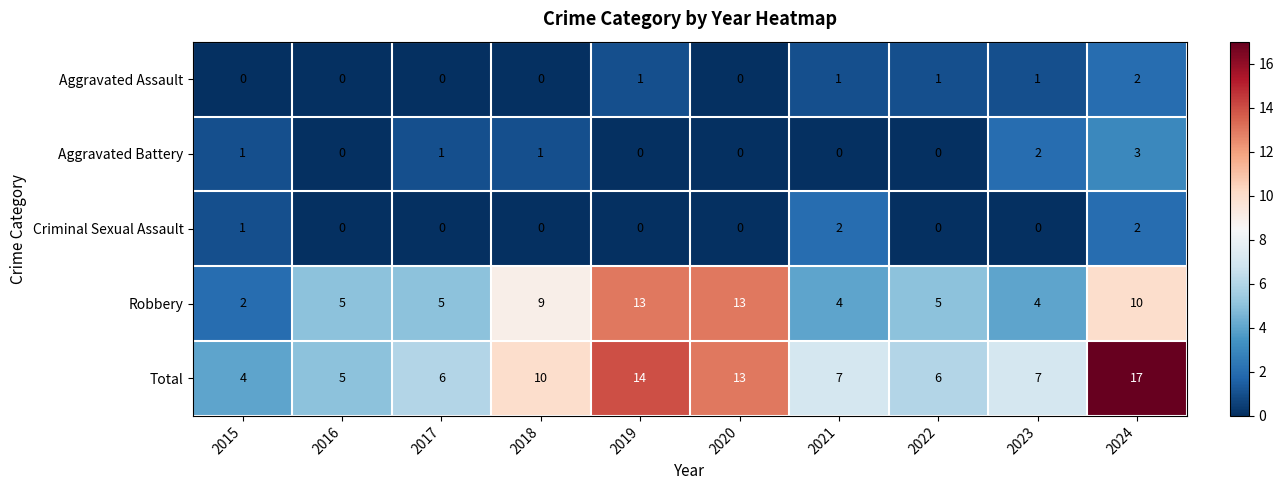

At which category is the sum across all series the highest?

2024